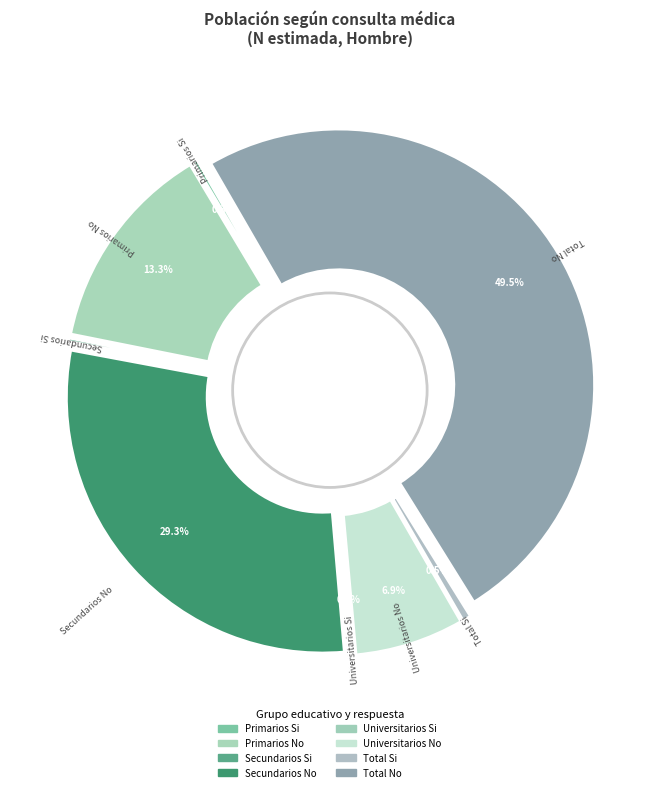

What percentage is the Primarios No slice, to the nearest percent?

13%